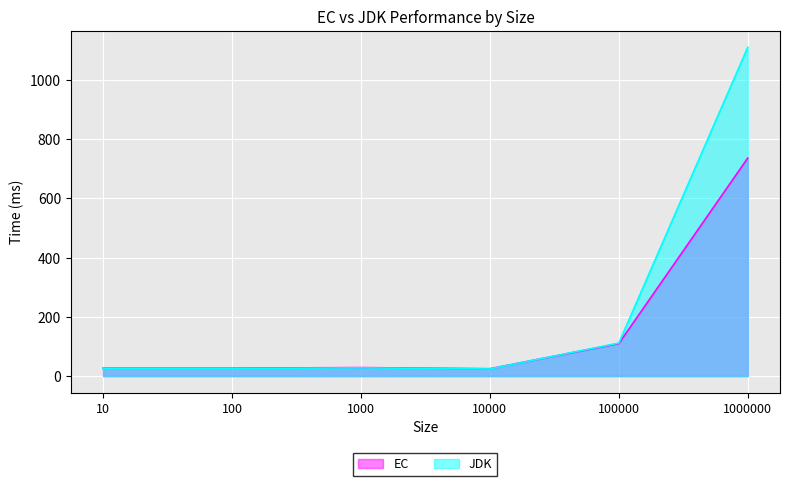

Which series changed the most between 10000 and 1000000?

JDK